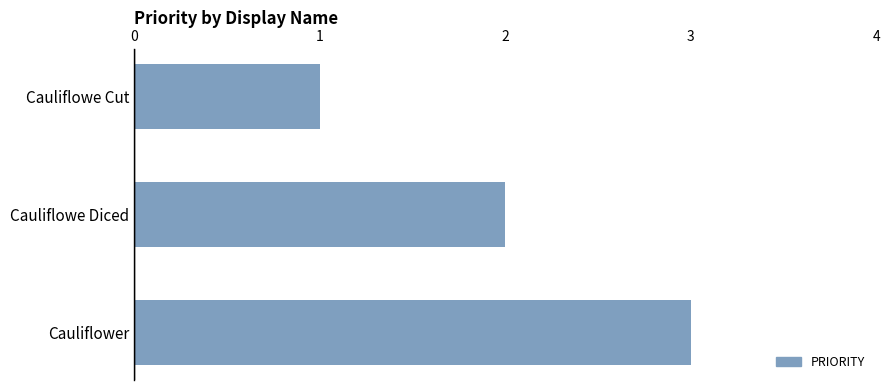

What is the smallest value displayed?

1